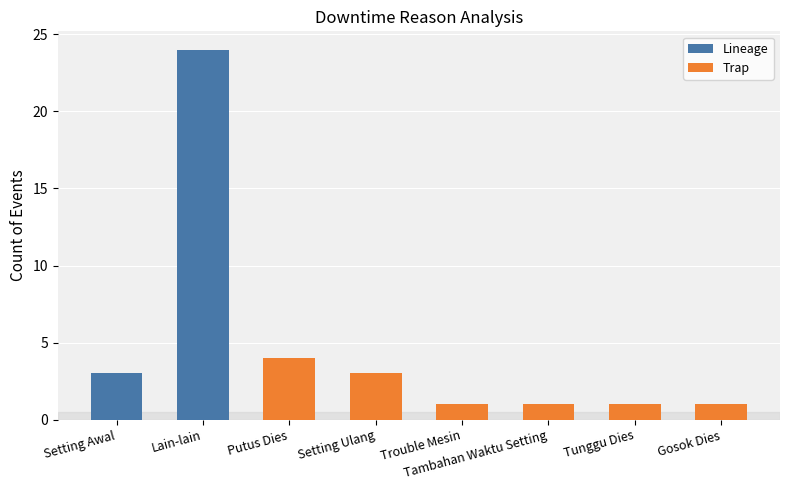

Reading left to right, transcribe all the data shown in this chart.

Lineage: 3	24	4	3	1	1	1	1
Trap: 0	0	4	3	1	1	1	1